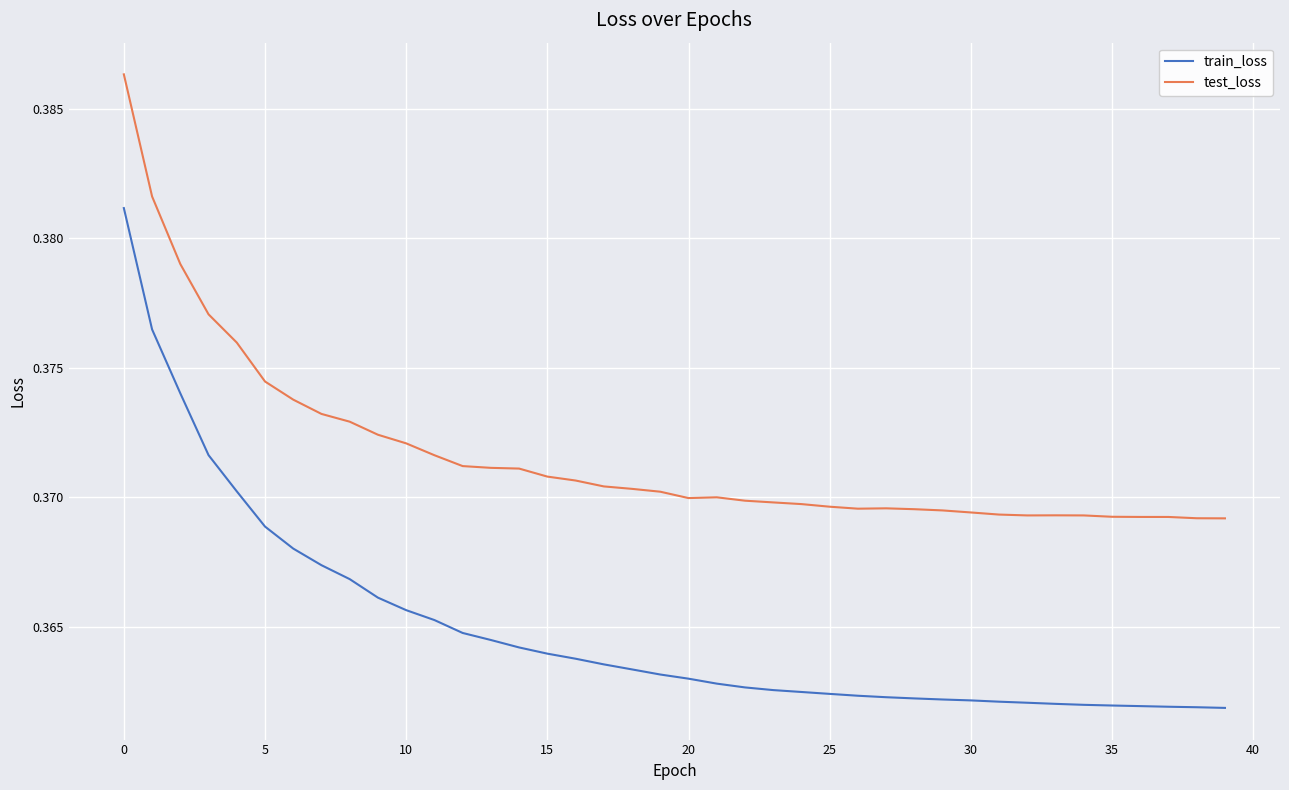

Which series has the largest range (max minus min)?

train_loss